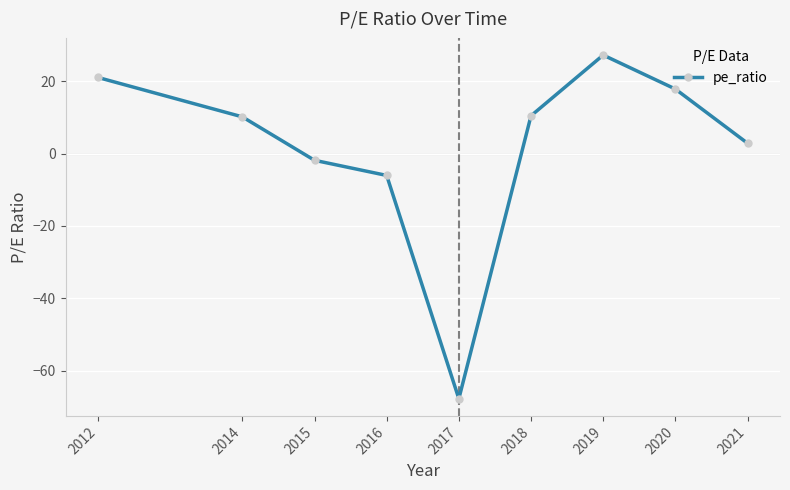

How many interior local valleys (lower than both neighbors) does the data have?

1